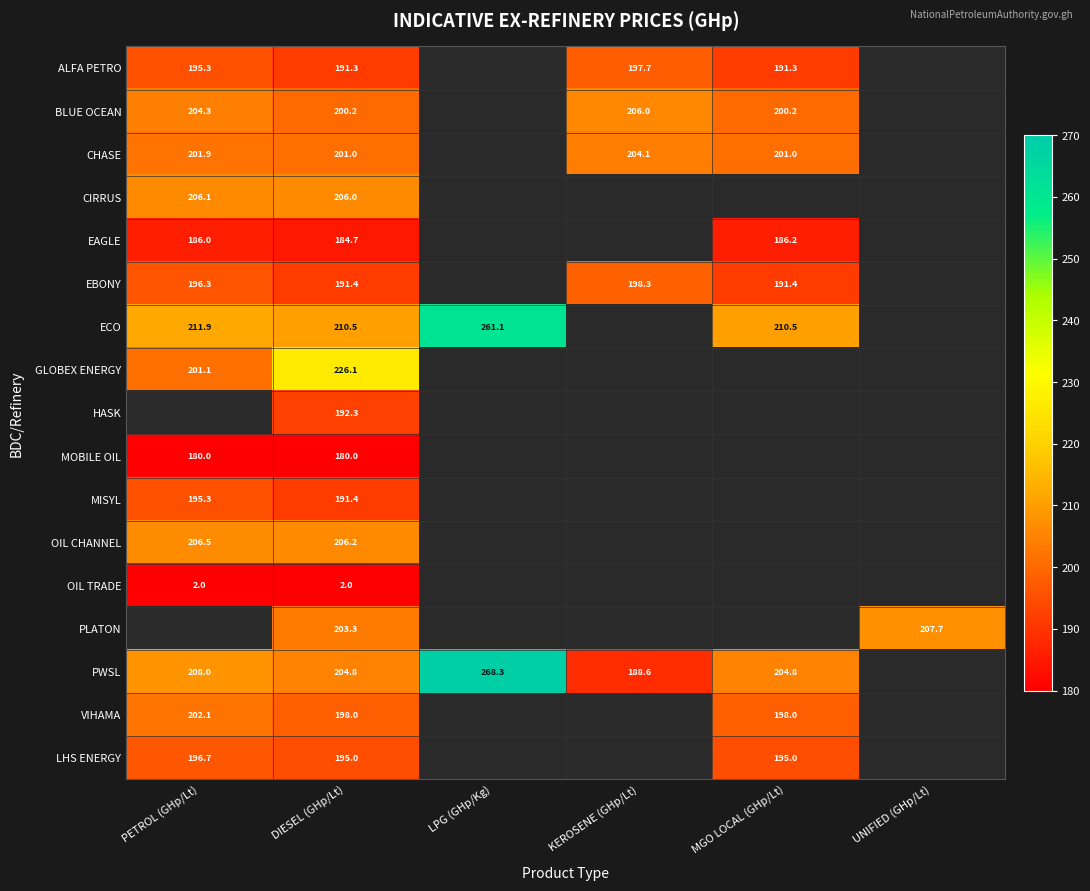

The ALFA PETRO series shows 197.7 at KEROSENE (GHp/Lt). True or false?

True